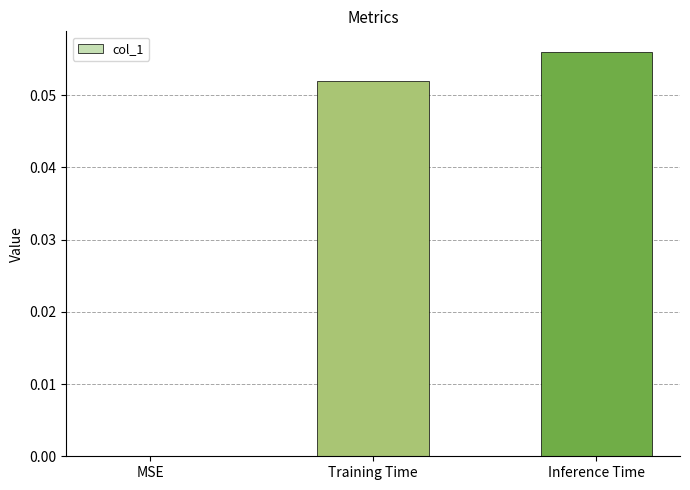

The chart shows a value of 0.0 at Inference Time. True or false?

False